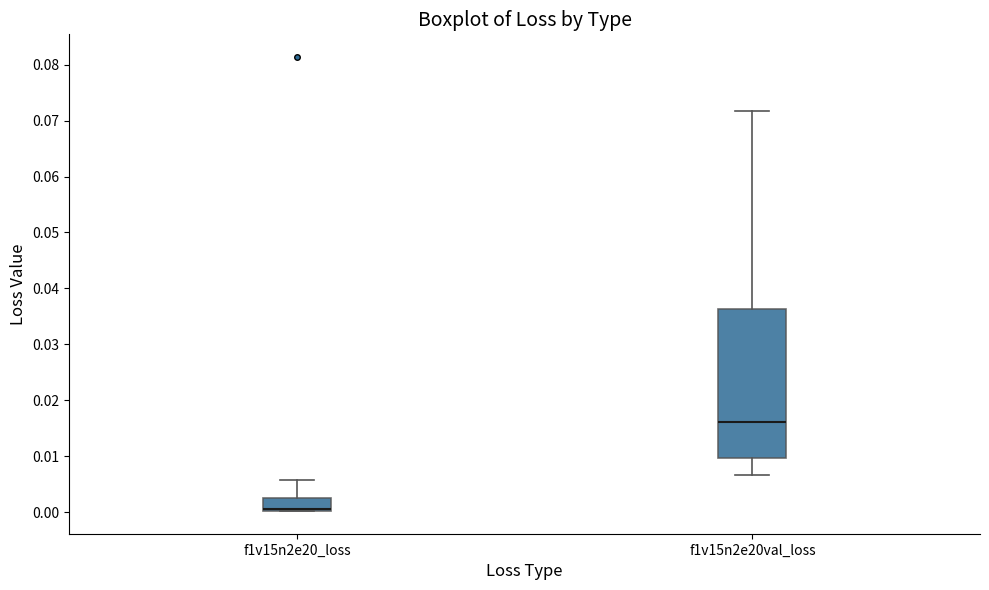

Where is the lower edge of the box for f1v15n2e20_loss on the y-axis? The values are not printed on the chart, so give them approximately, as read against the axis.

0.000